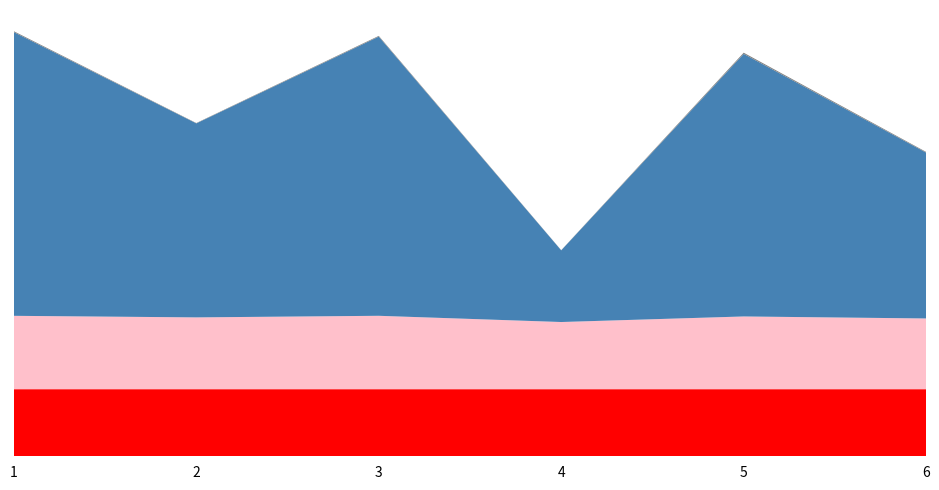

Reading left to right, extract all data points from this chart.

C1_School closing: 1.0	1.0	1.0	1.0	1.0	1.0
C2_Workplace closing: 0.0	0.0	0.0	0.0	0.0	0.0
C3_Cancel public events: 0.0	0.0	0.0	0.0	0.0	0.0
avg_ratio: 1.1	1.1	1.1	1.0	1.1	1.1
ratio15days: 4.2	2.9	4.2	1.1	3.9	2.5
sd_ratio: 0.0	0.0	0.0	0.0	0.0	0.0